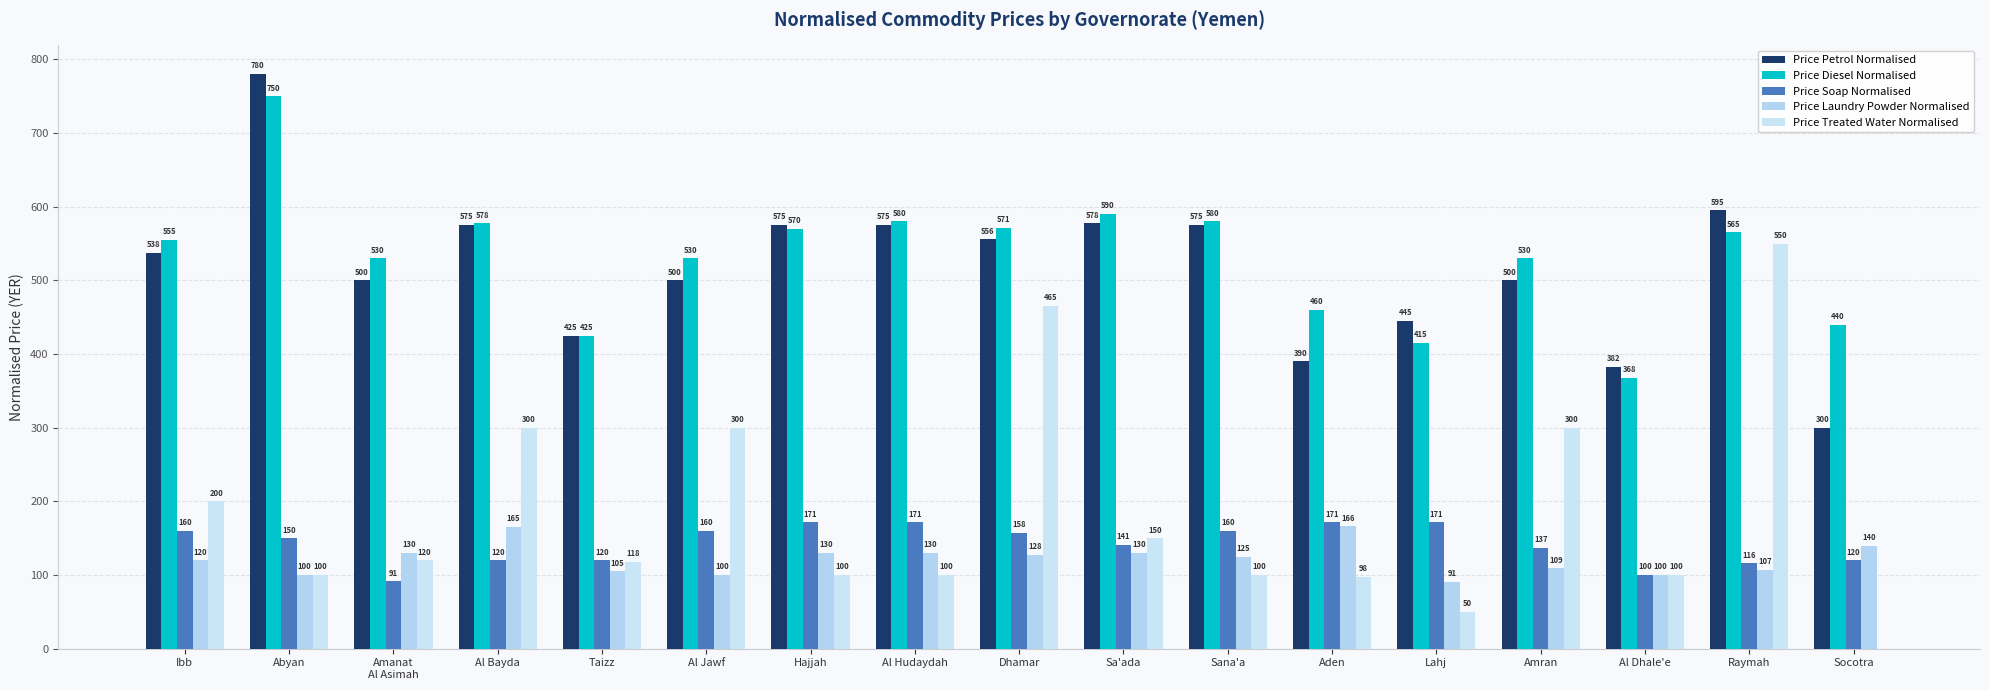

How many groups of bars are there?

17